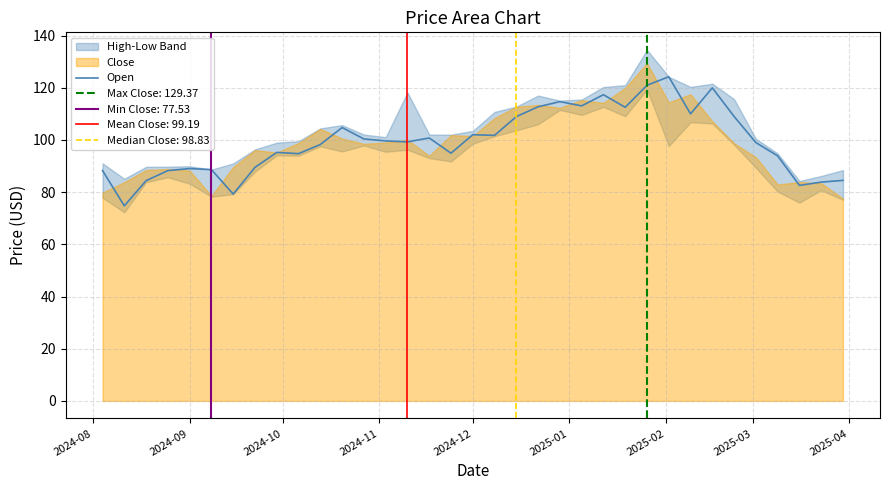

How many values exceed 99?

18